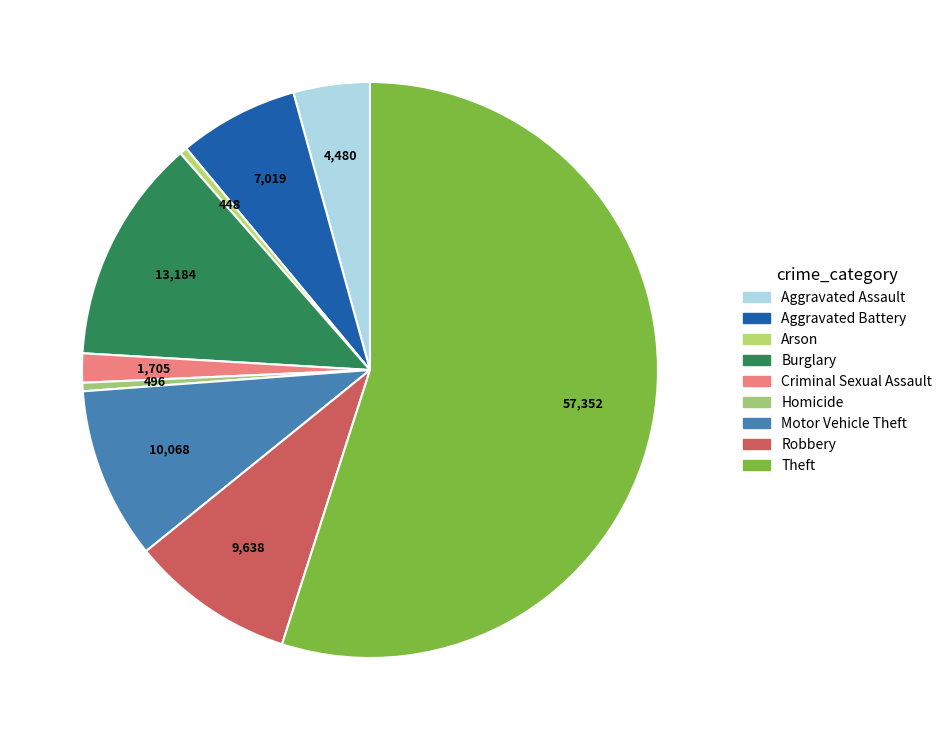

Which slice is the largest?

Theft